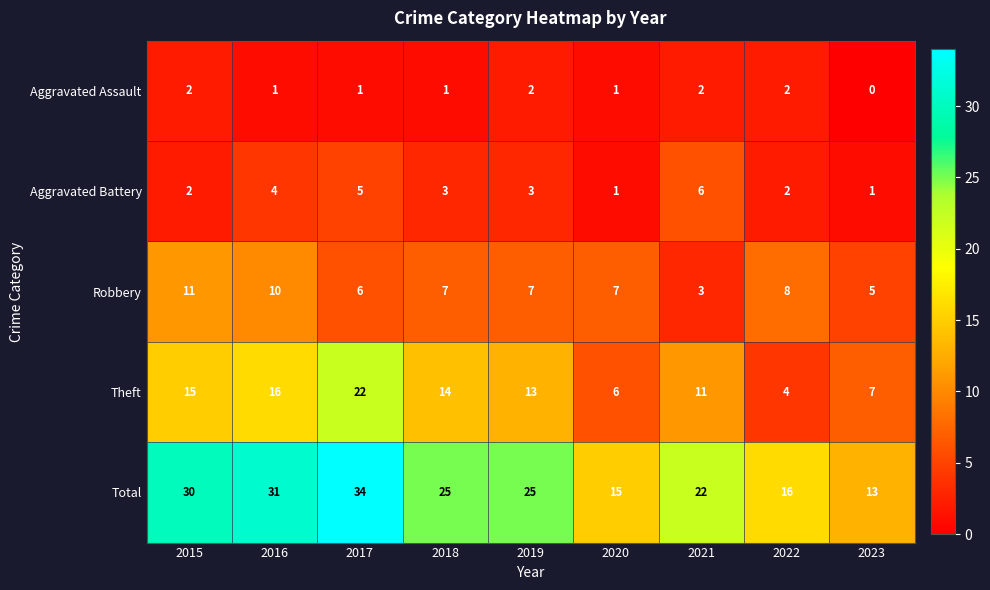

Rank the series by their maximum value, from highest to lowest.

Total, Theft, Robbery, Aggravated Battery, Aggravated Assault